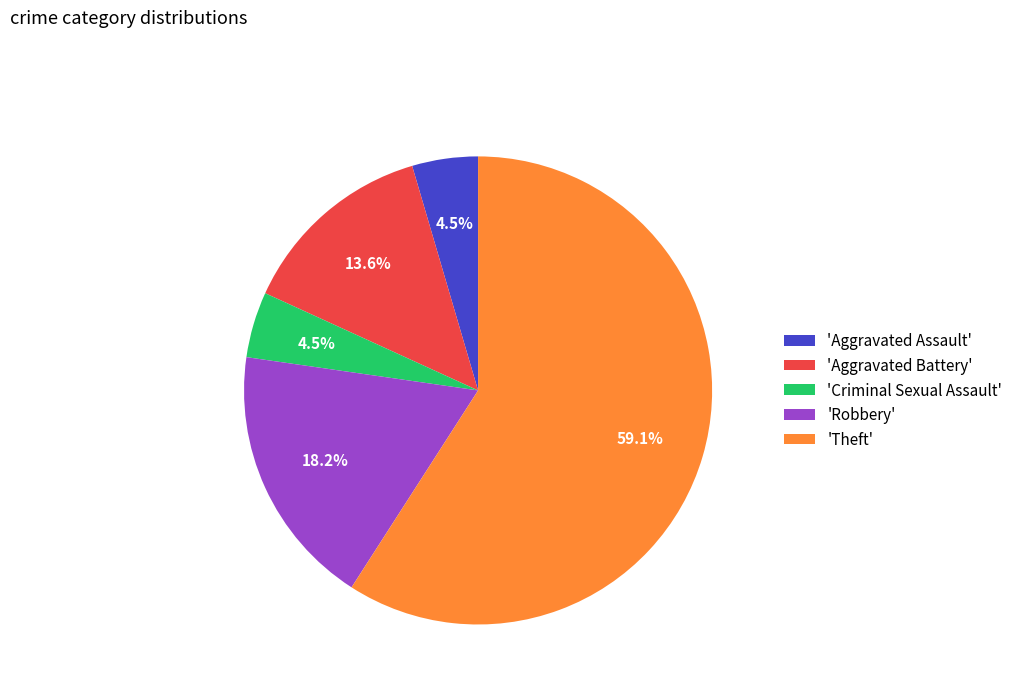

Which category has the biggest portion of the pie?

'Theft'